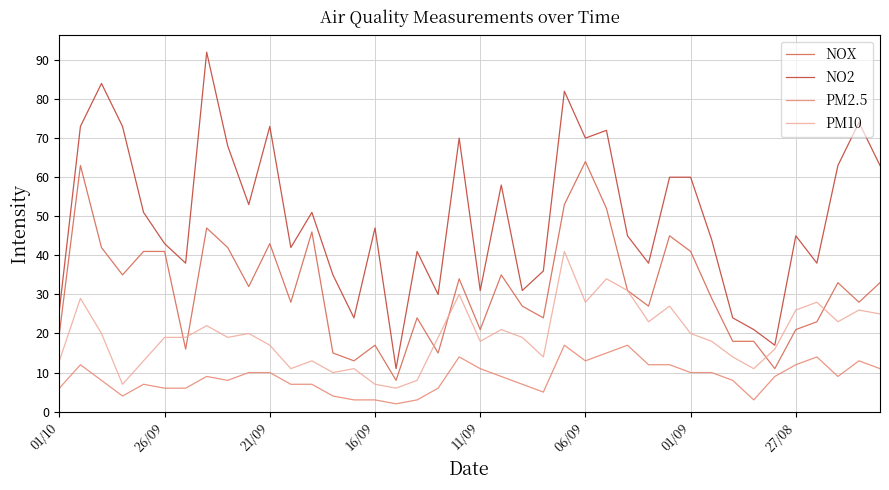

Rank the series by their maximum value, from lowest to highest.

PM2.5, PM10, NOX, NO2